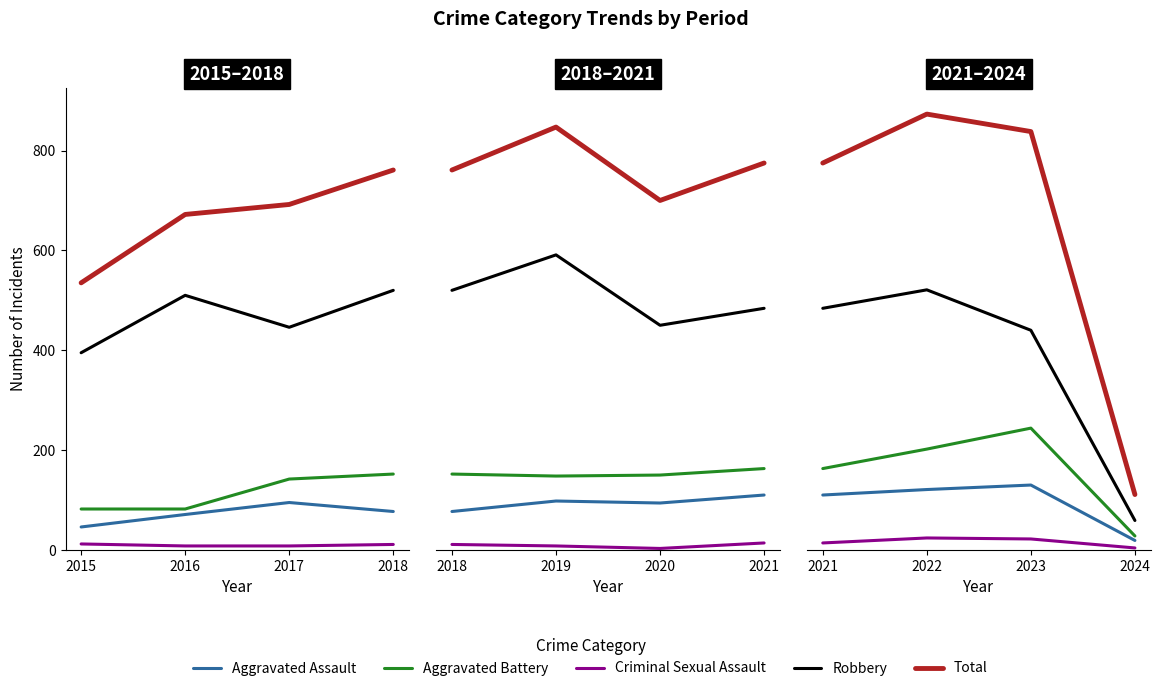

Is the value of Total at 2022 greater than the value of Robbery at 2021?

Yes